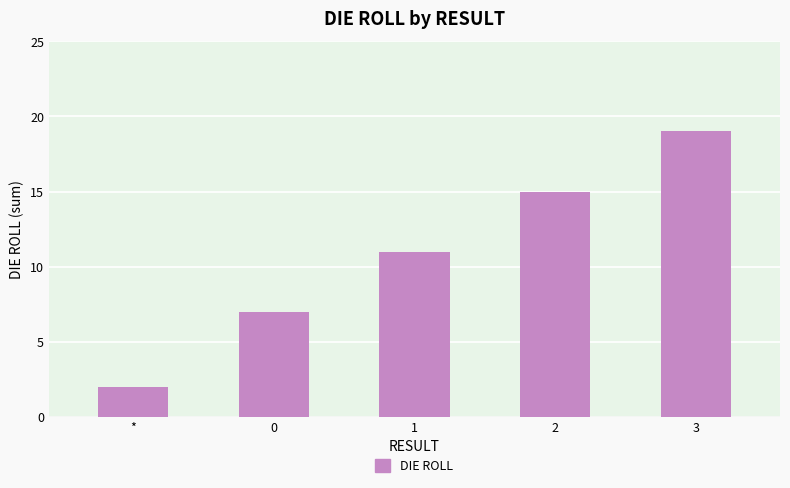

Rank the categories by value from lowest to highest.

*, 0, 1, 2, 3